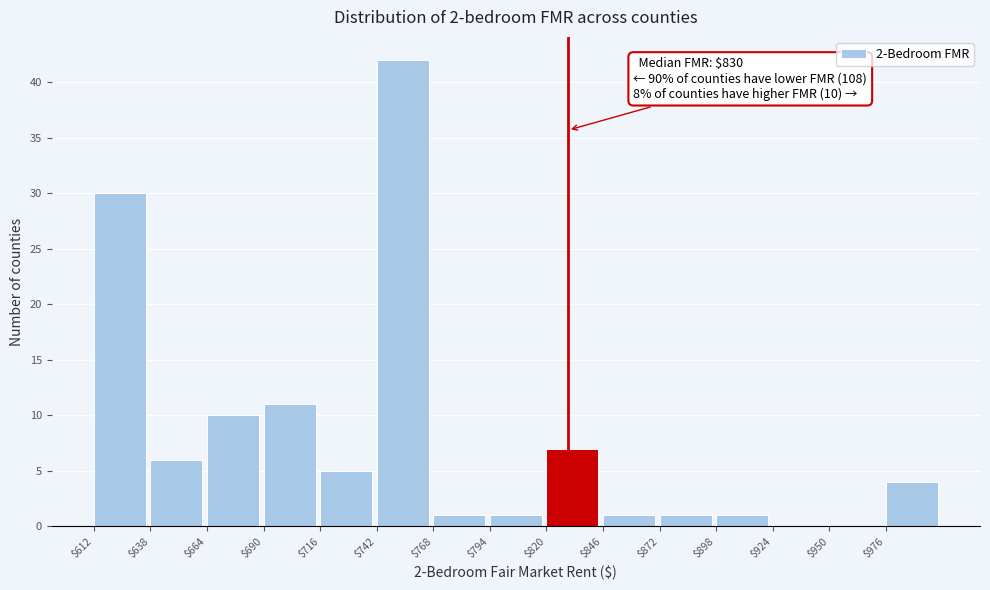

Which range on the x-axis has the tallest bar?

742 to 768